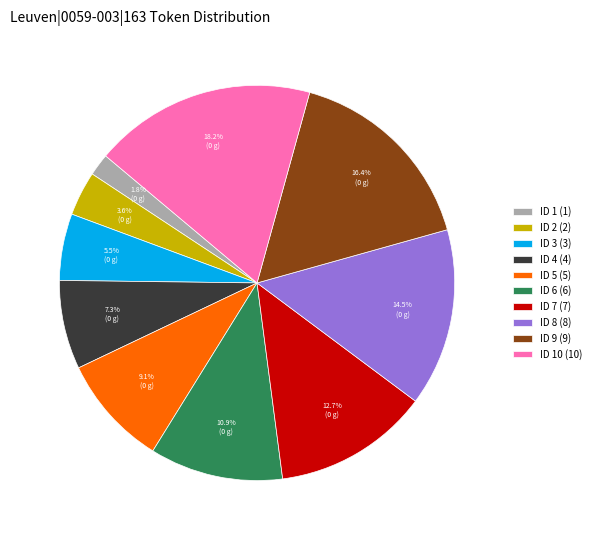

Is there any slice that represents more than half of the pie?

No